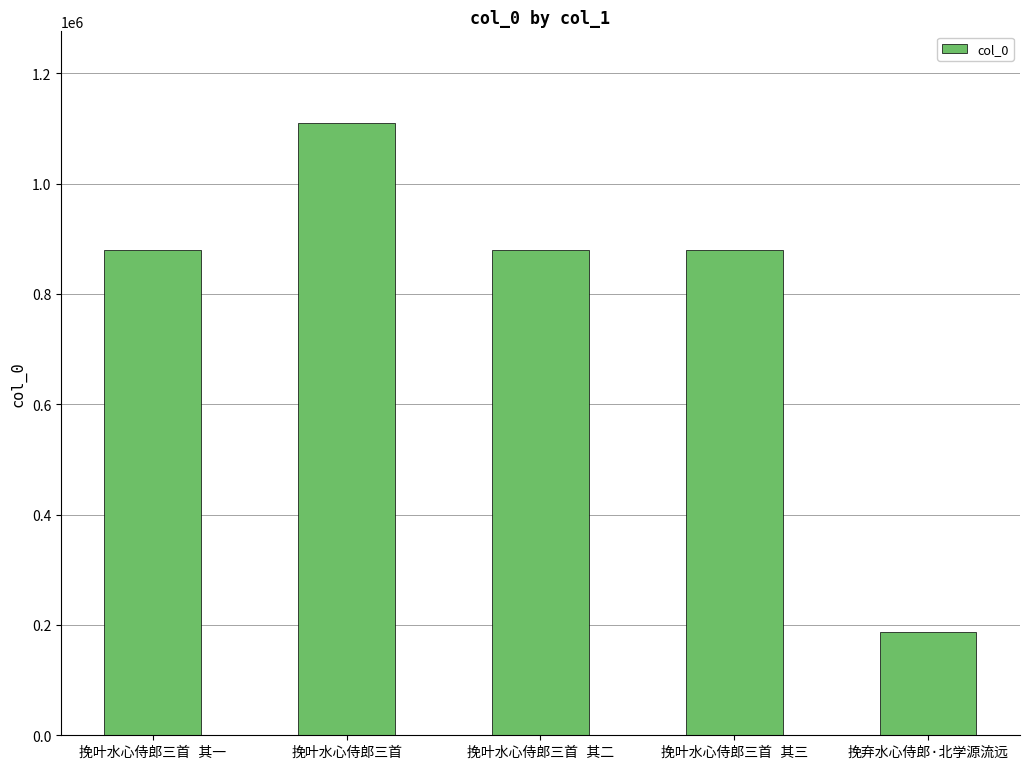

What is the value of the 3rd bar from the left?

880079